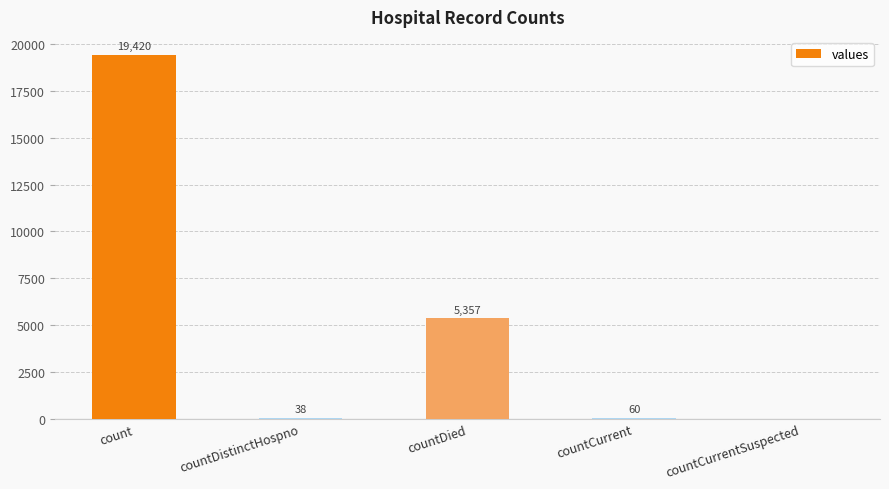

Does the chart contain stacked bars?

No